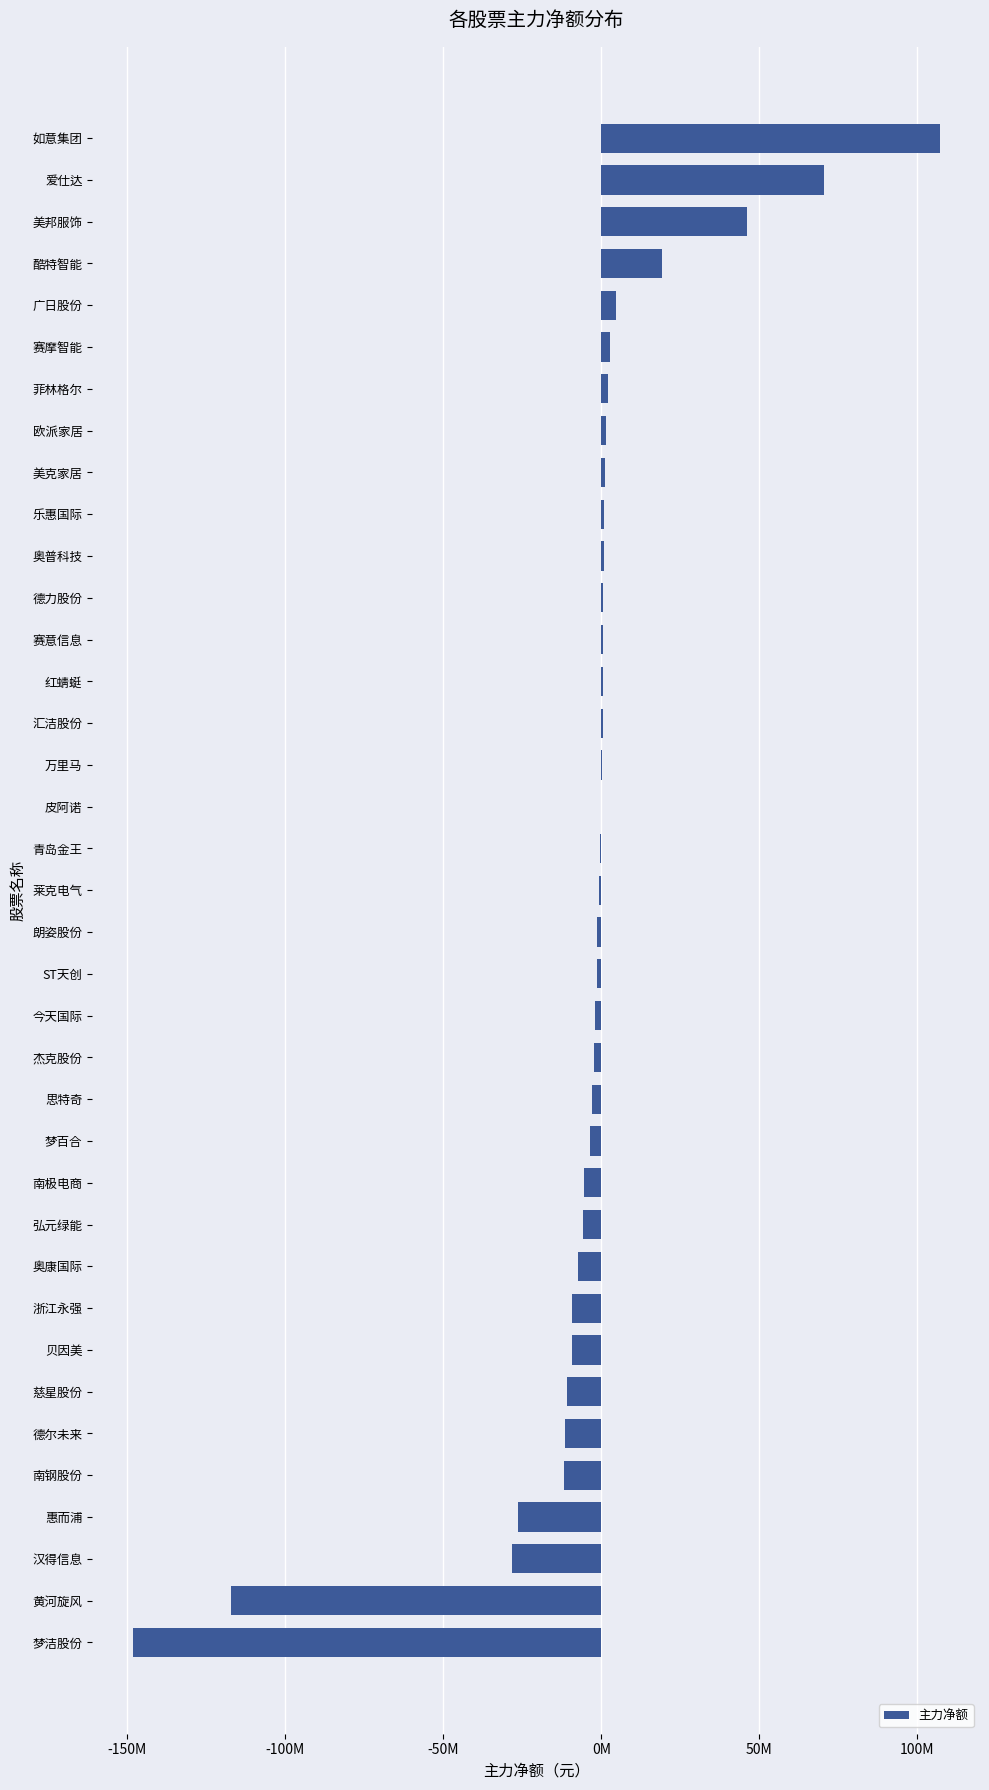

How many values exceed -860477?

18